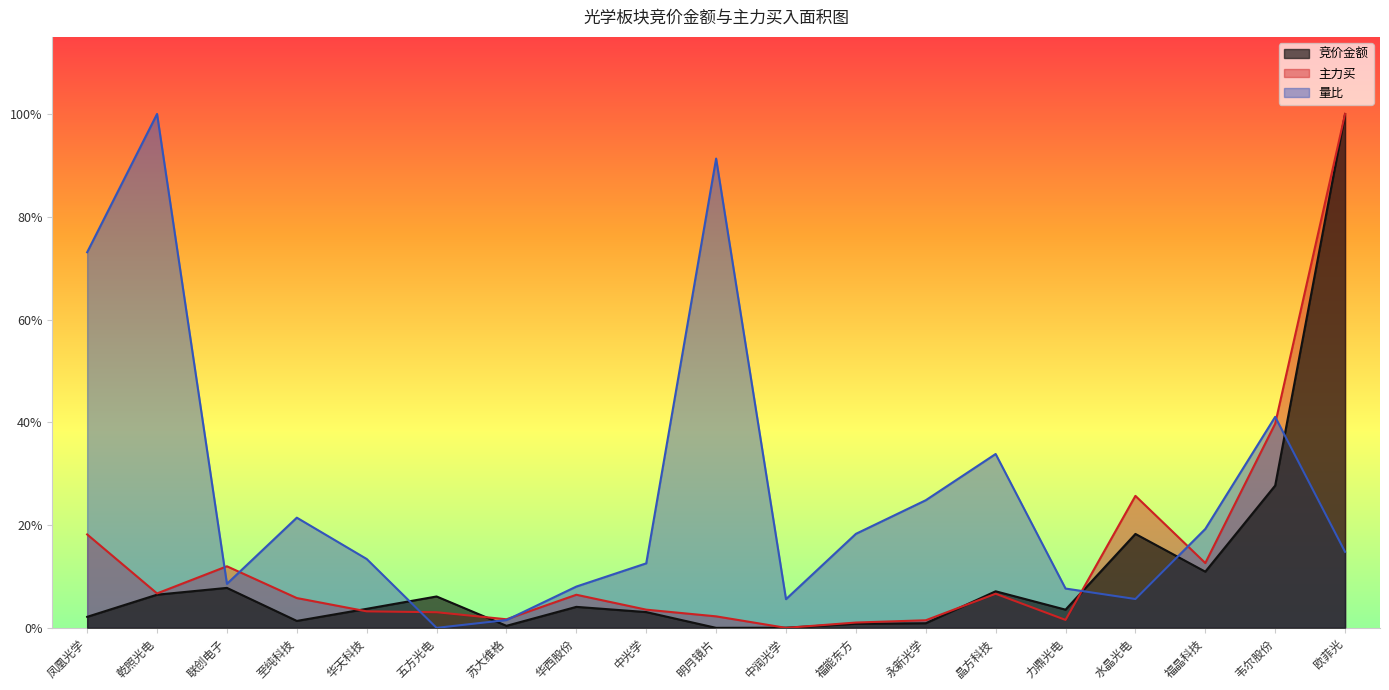

At which category does the chart reach its peak across all series?

欧菲光